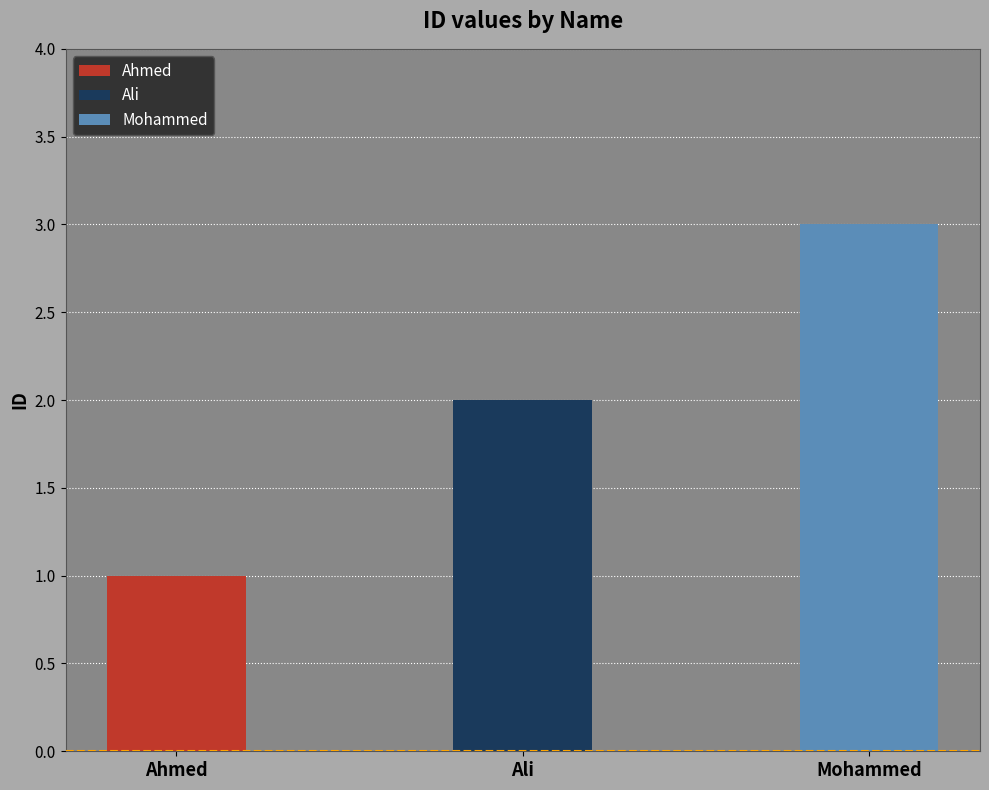

What is the approximate value at Mohammed?

3